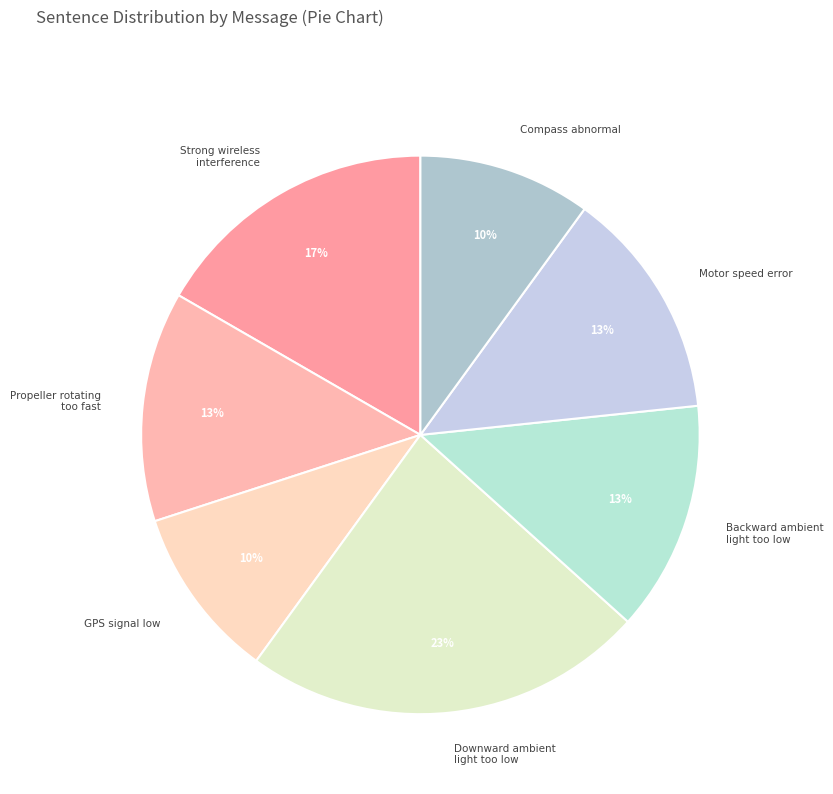

Do Propeller rotating too fast and Strong wireless interference together represent more than half of the pie?

No